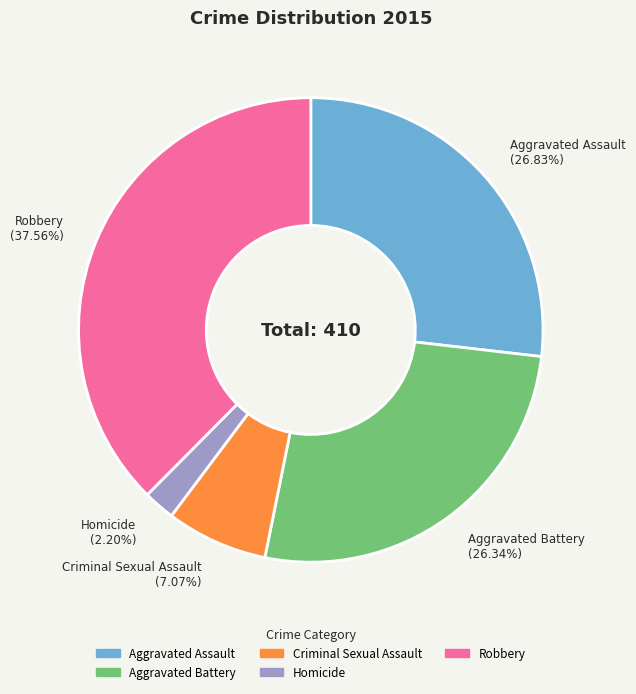

True or false: Robbery accounts for 43% of the total.

False